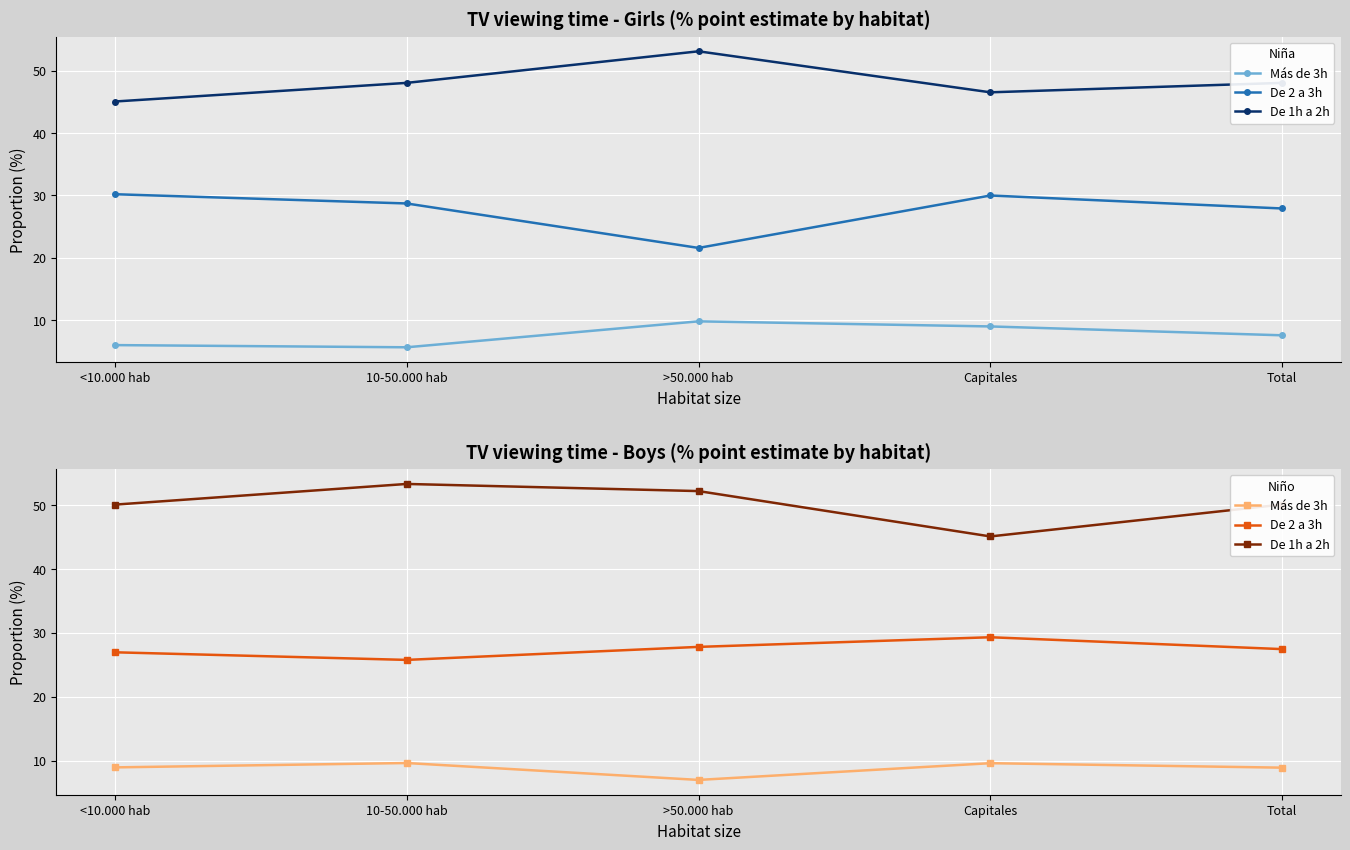

How many categories are shown in the chart?

5